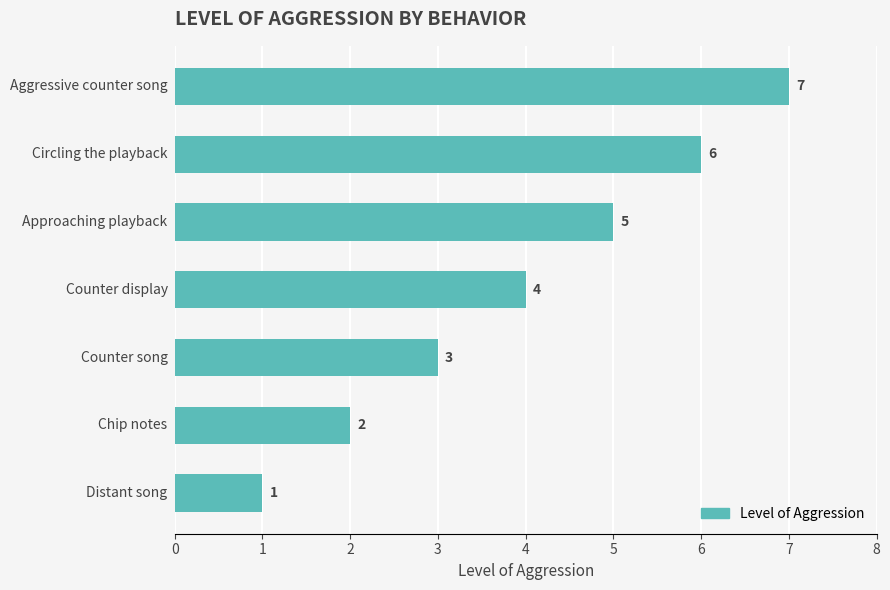

What is the greatest value displayed?

7